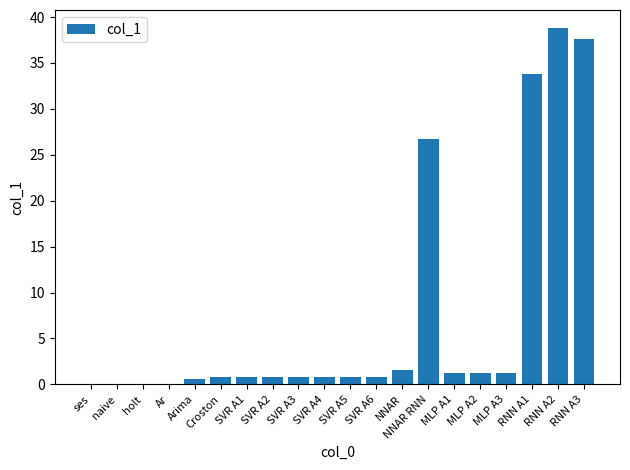

Which has a higher value, MLP A3 or SVR A3?

MLP A3